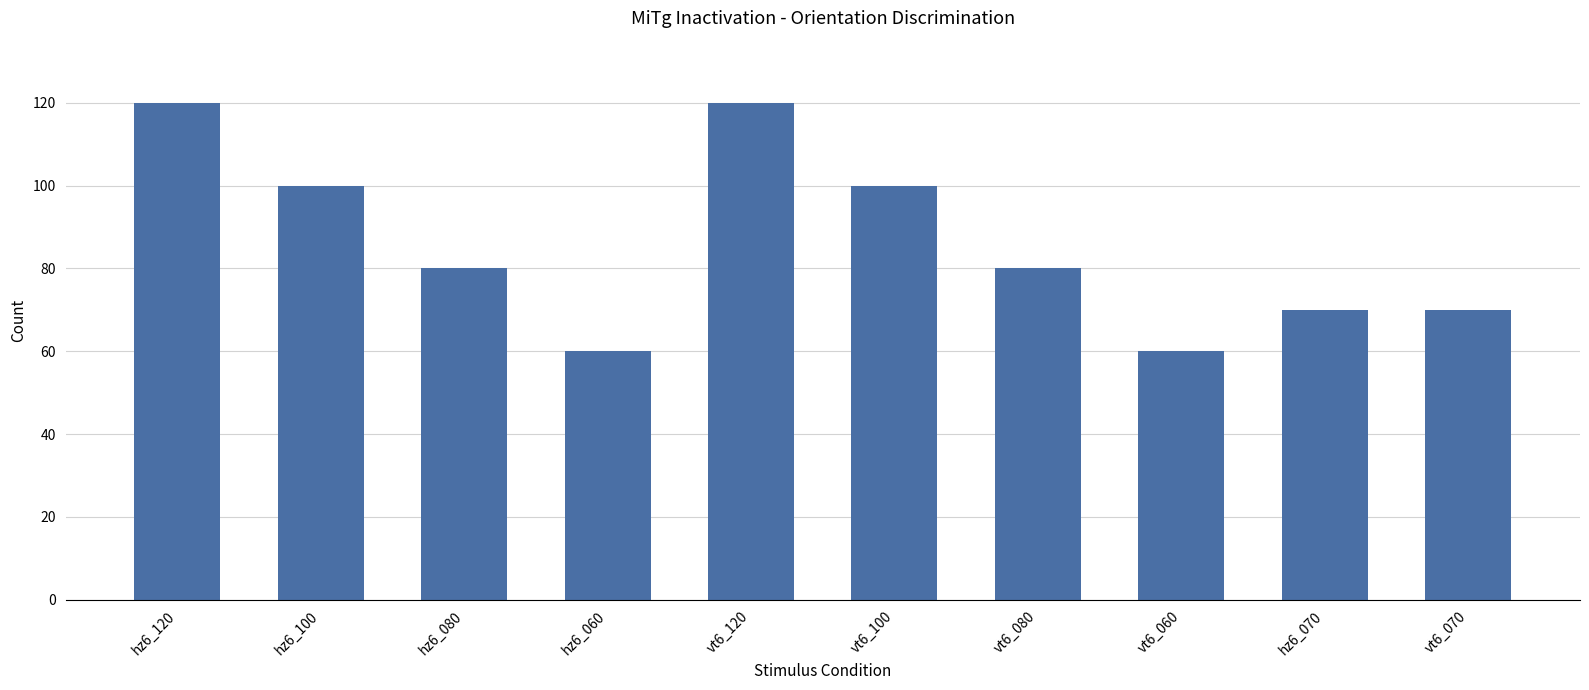

What is the label of the 5th bar from the left?

vt6_120